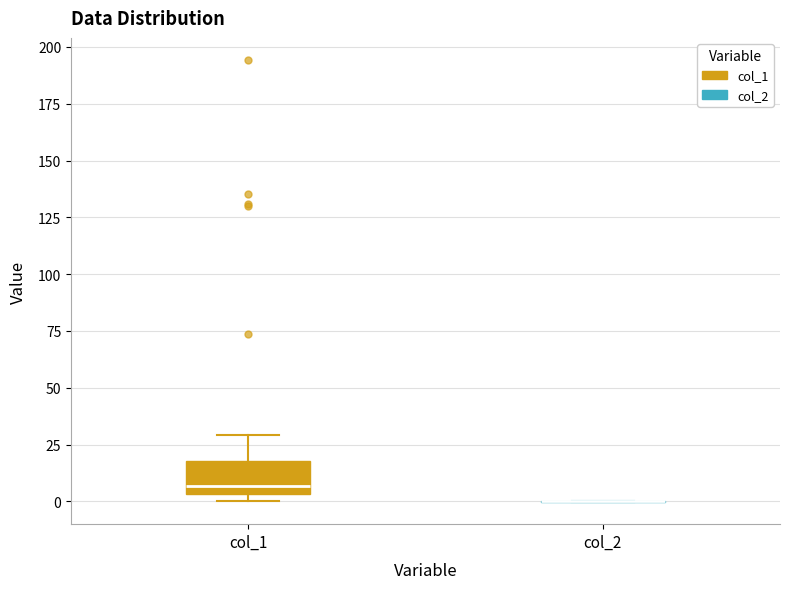

Which box is the tallest, from its lower edge to its upper edge?

col_1